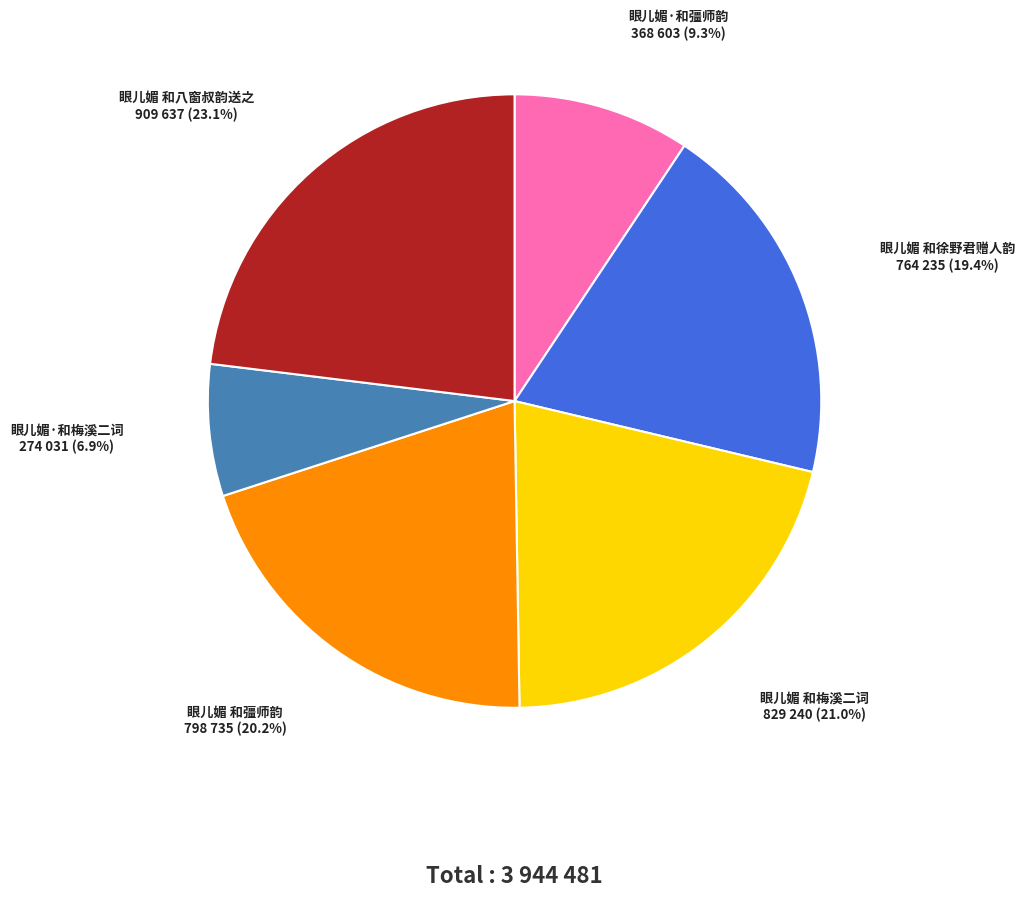

Does any single category account for the majority?

No